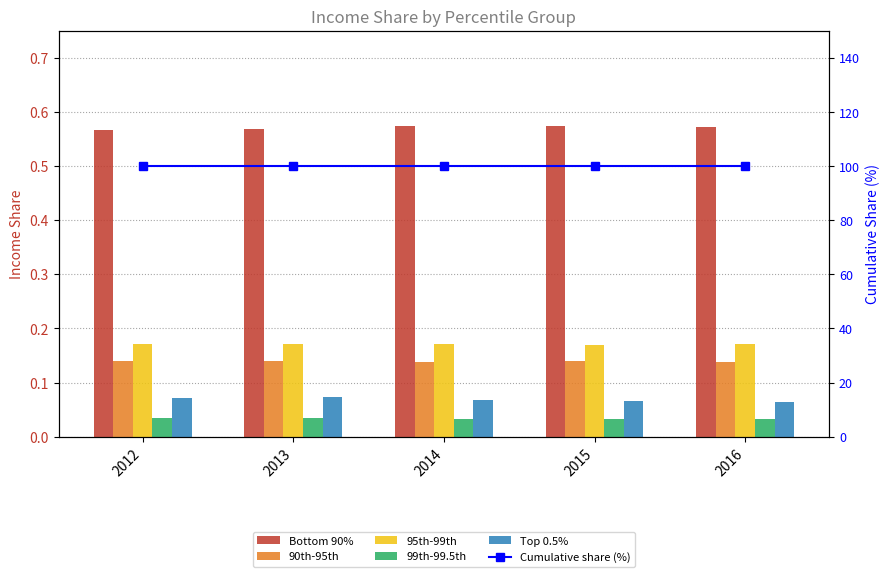

Which series has the largest total across all categories?

Cumulative share (%)